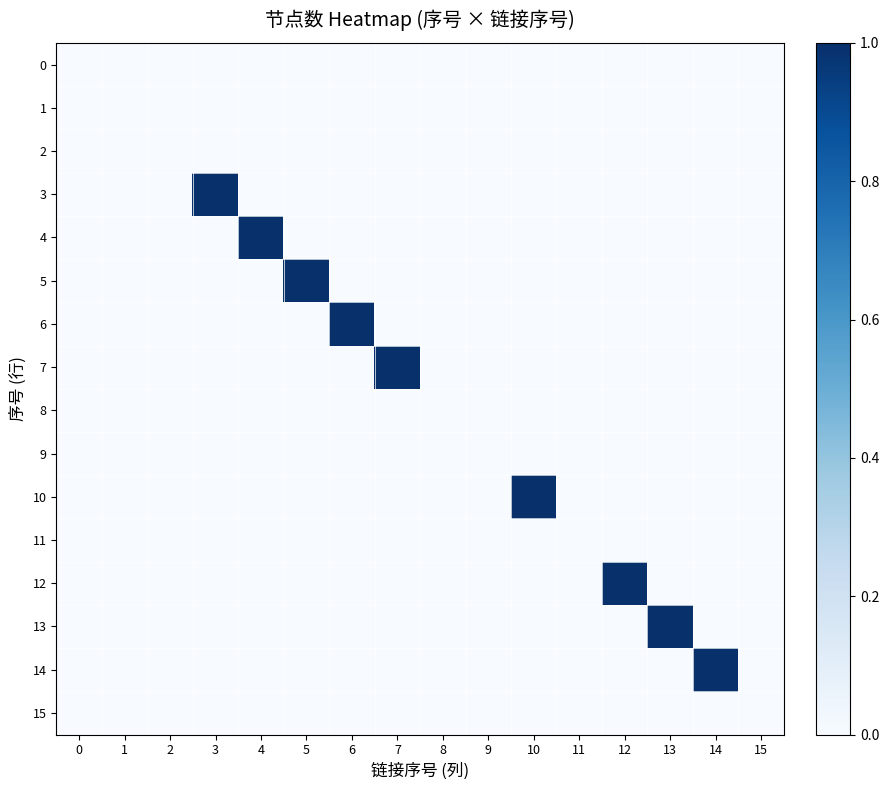

Between 5 and 12, which series saw the biggest shift?

5